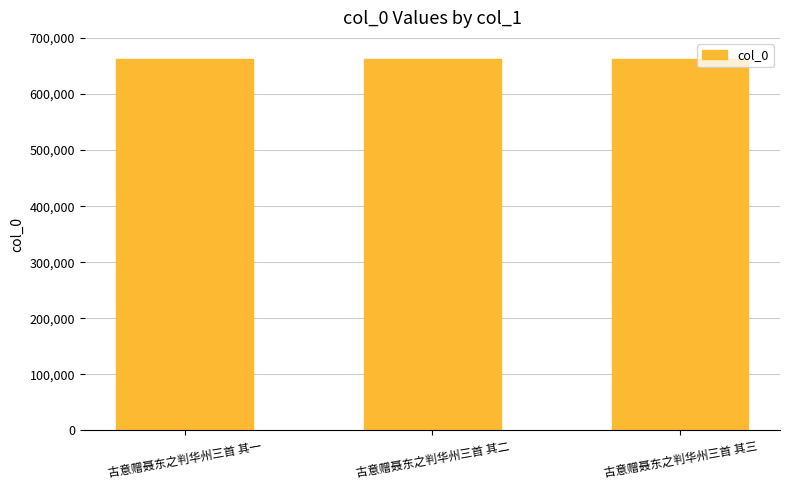

What is the change in value from 古意赠聂东之判华州三首 其一 to 古意赠聂东之判华州三首 其二?

+1